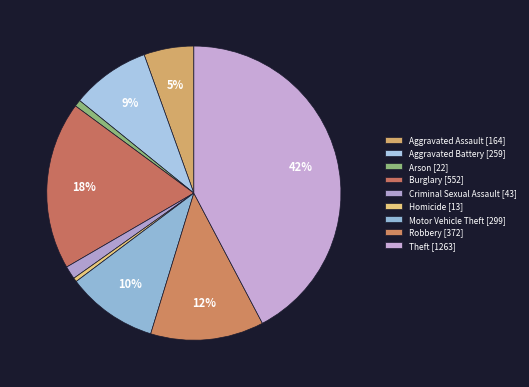

Count the number of slices in the pie.

9